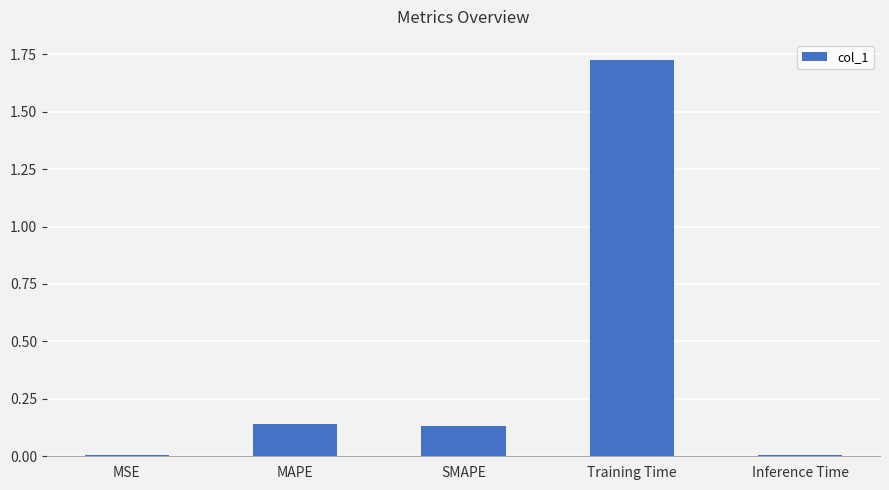

Is it true that the value at MSE is 0.0?

True